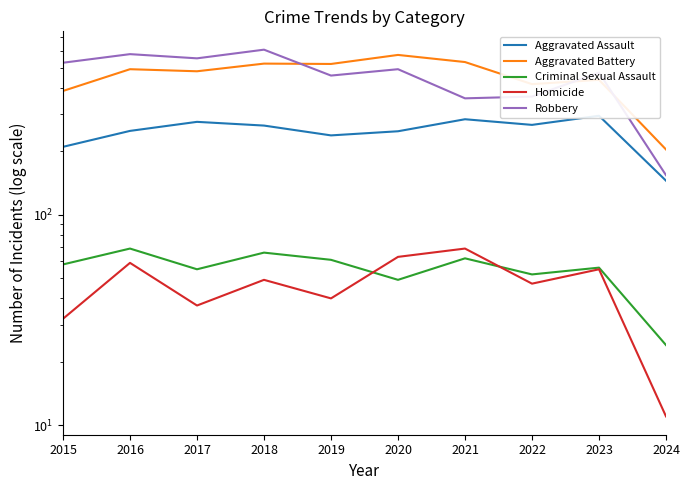

Is it true that Criminal Sexual Assault equals 62 at 2021?

True